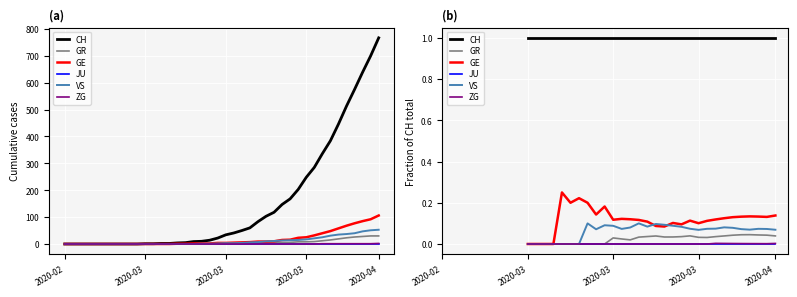

True or false: CH and VS intersect in this chart.

False